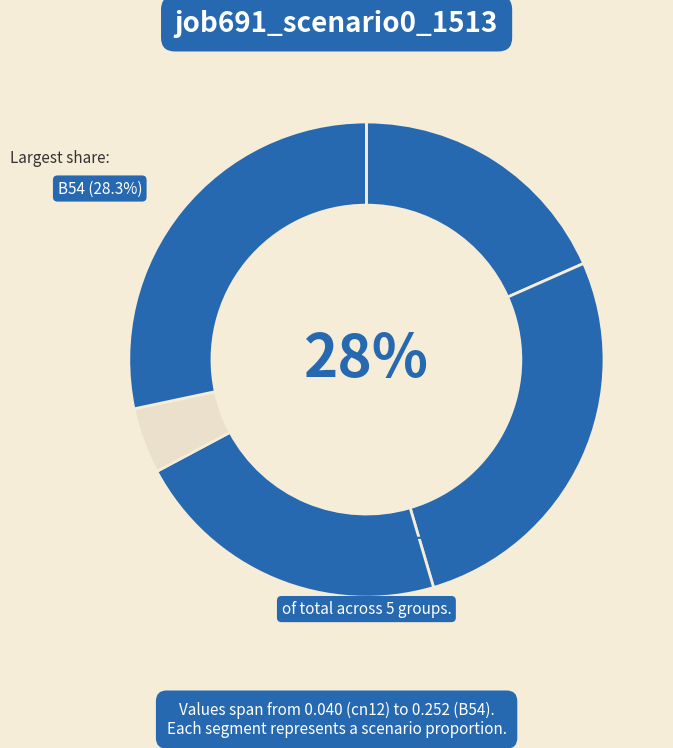

Rank the categories by value from lowest to highest.

cn12, in27, B11, B14, B54